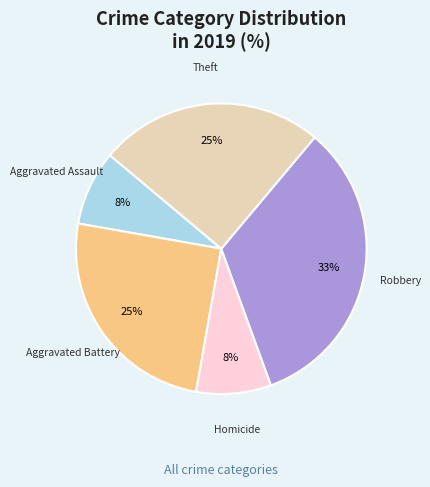

To the nearest percent, what is the difference between the largest and smallest slice percentages?

25%